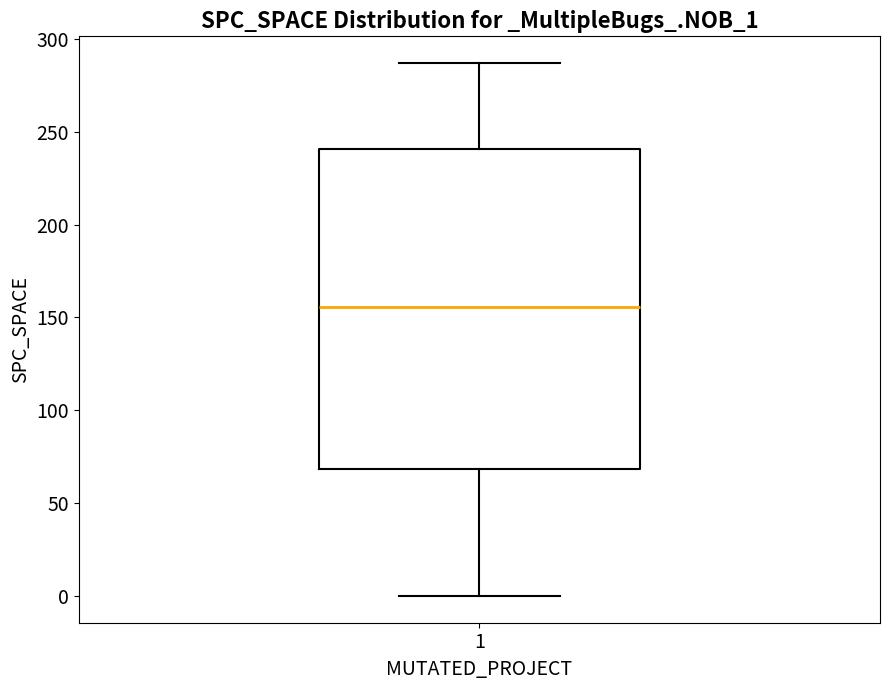

Transcribe this box plot: give where the median line is, the range the box spans, and where the two whiskers end, as read against the y-axis. The values are not printed on the chart, so give them approximately, as read against the axis.

median 155, box 70 to 240, whiskers 0 to 285